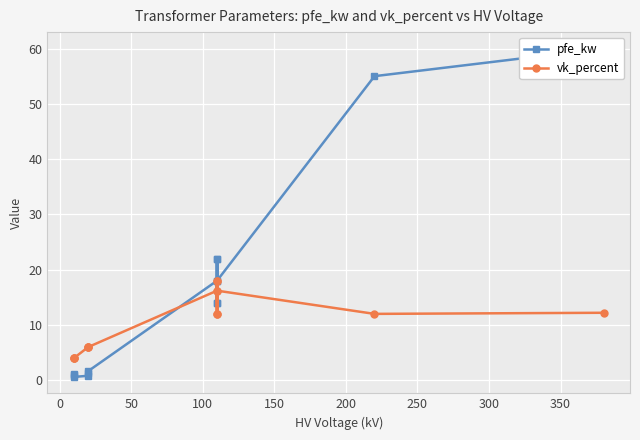

What position from the left is 250?

7